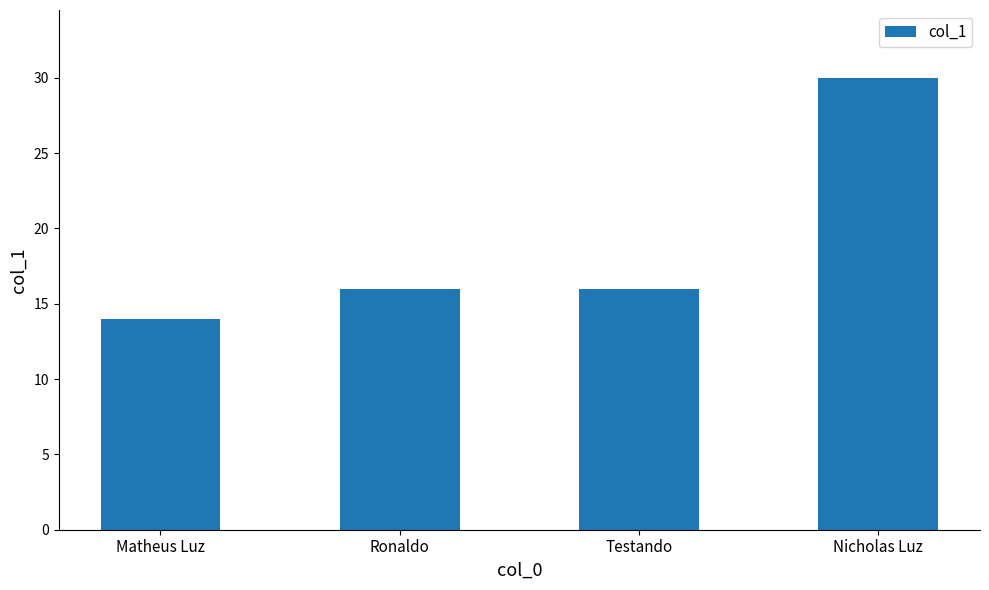

Which has a higher value, Nicholas Luz or Testando?

Nicholas Luz